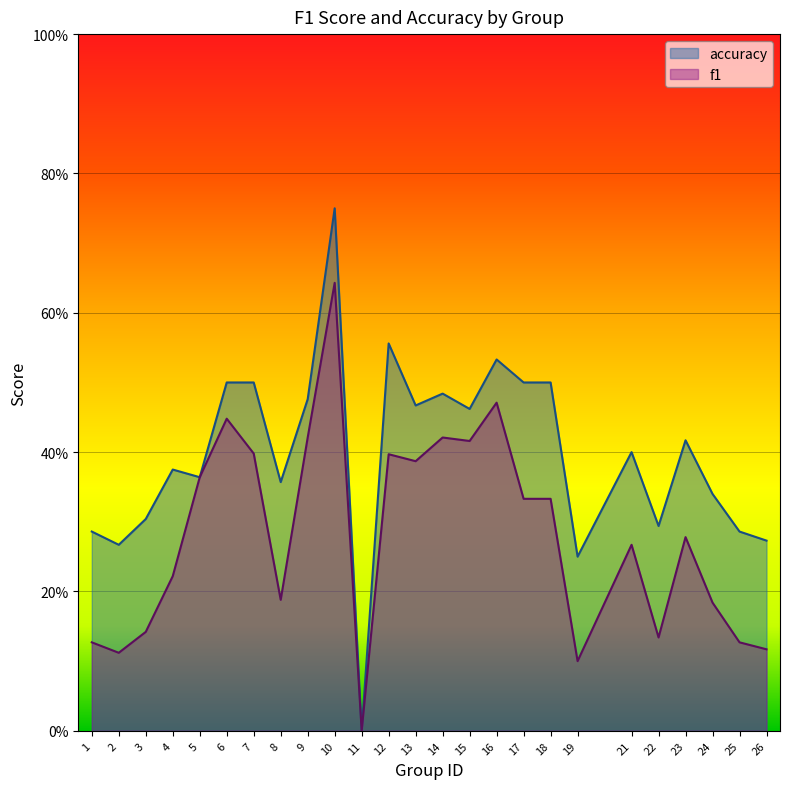

The value of f1 at 8 is 0.1. True or false?

False